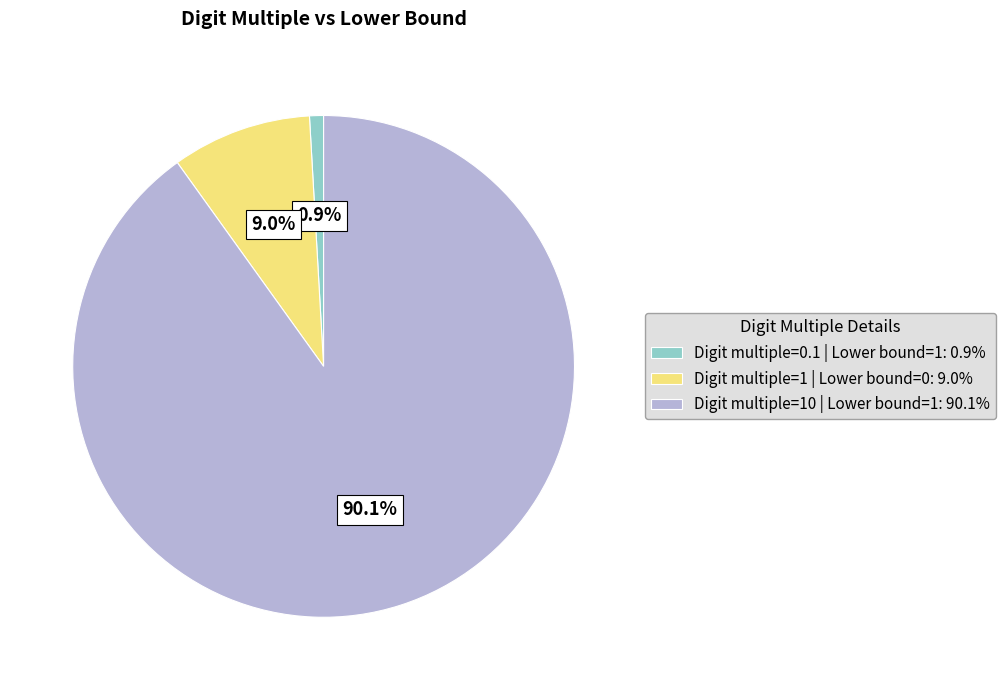

How many segments does this pie chart have?

3